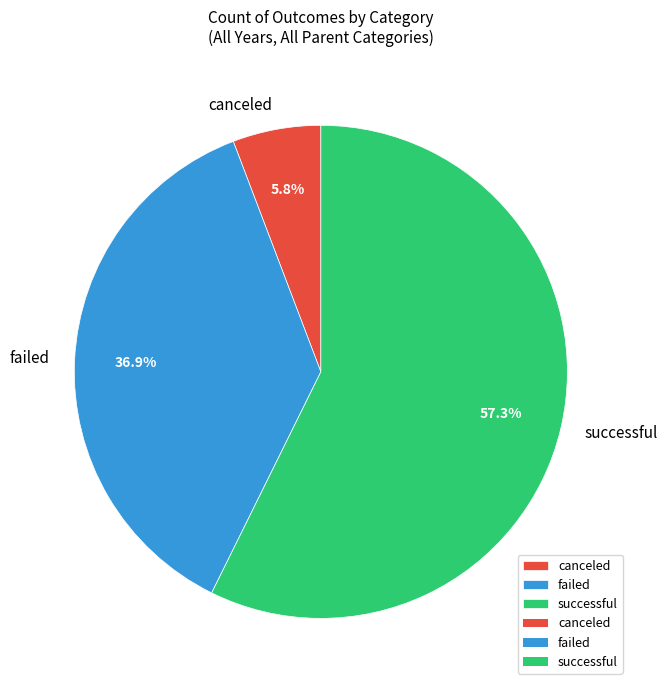

Is successful the majority of the pie?

Yes